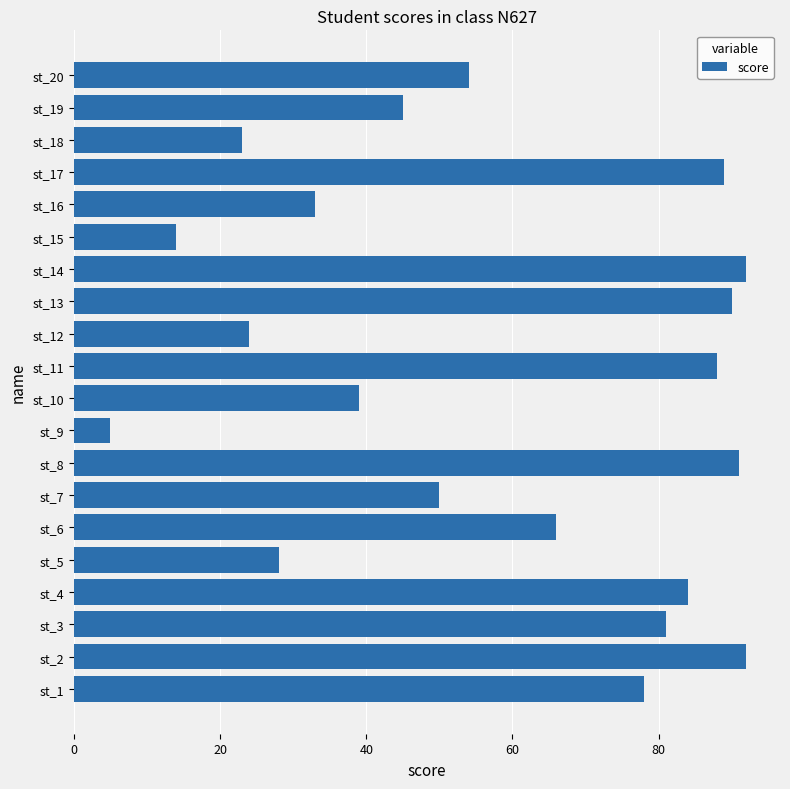

What is the difference between the maximum and minimum values?

87